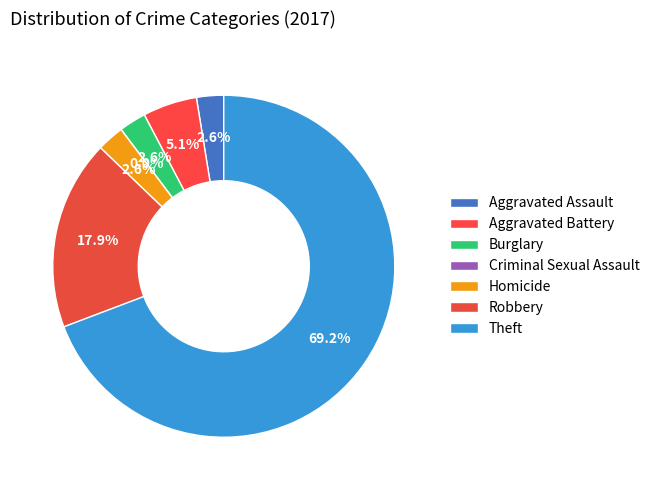

Rank the categories by value from lowest to highest.

Criminal Sexual Assault, Aggravated Assault, Burglary, Homicide, Aggravated Battery, Robbery, Theft